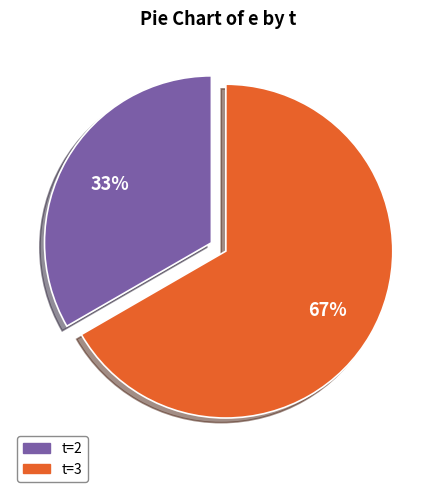

To the nearest percent, what is the average slice percentage?

50%